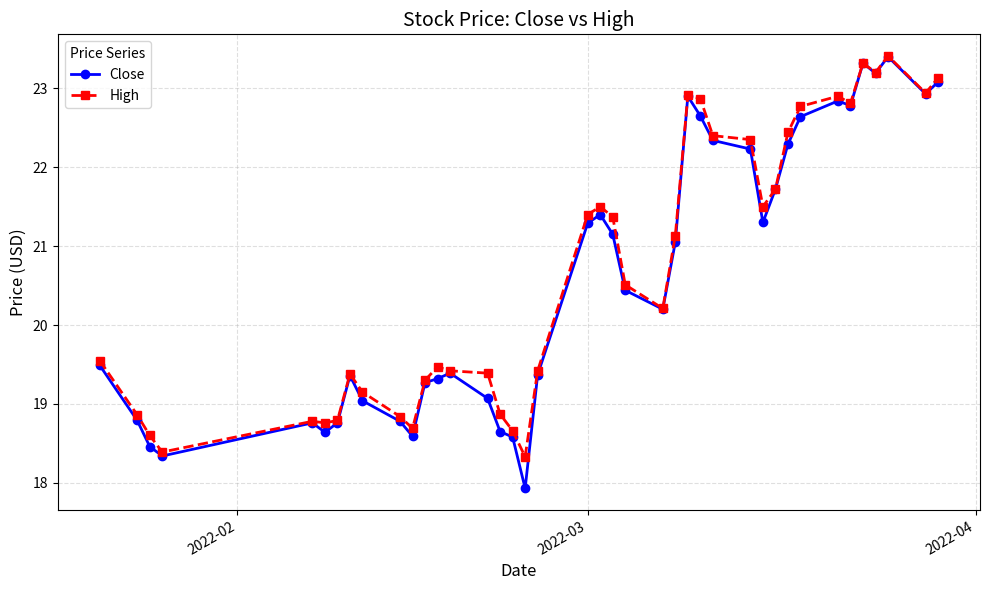

True or false: Close has more than 2 interior local peaks.

True